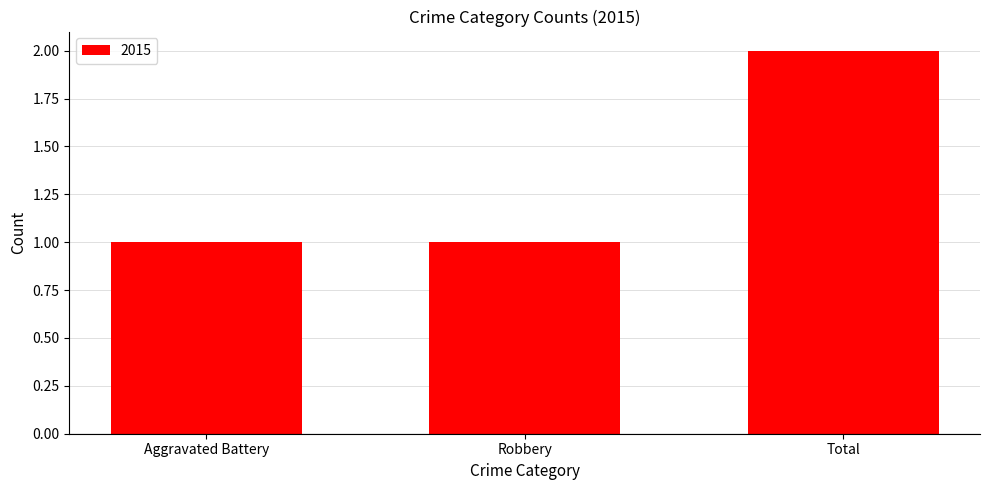

What is the sum of the values at Robbery and Aggravated Battery?

2